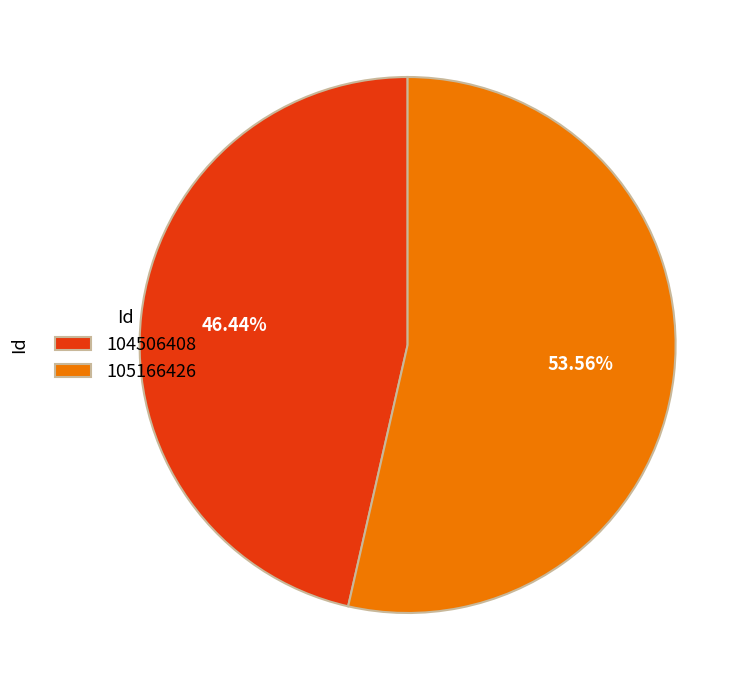

To the nearest percent, what is the difference between the largest and smallest slice percentages?

7%